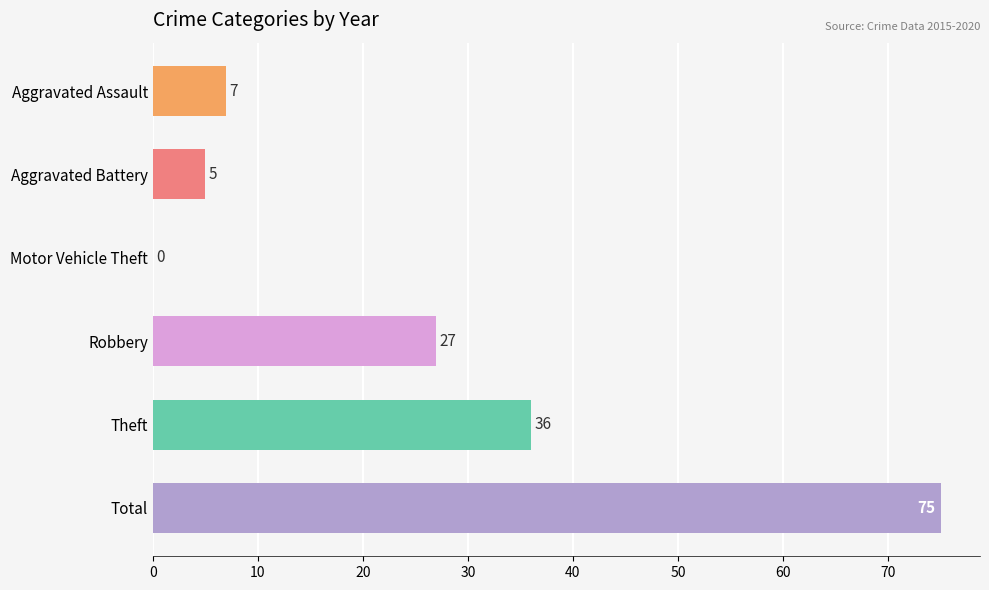

What is the greatest value displayed?

75